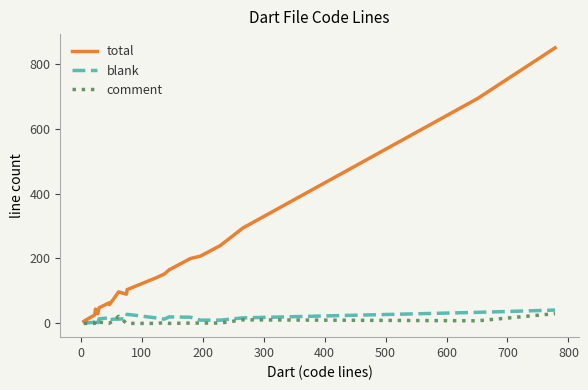

What is the maximum value shown in the chart?

849